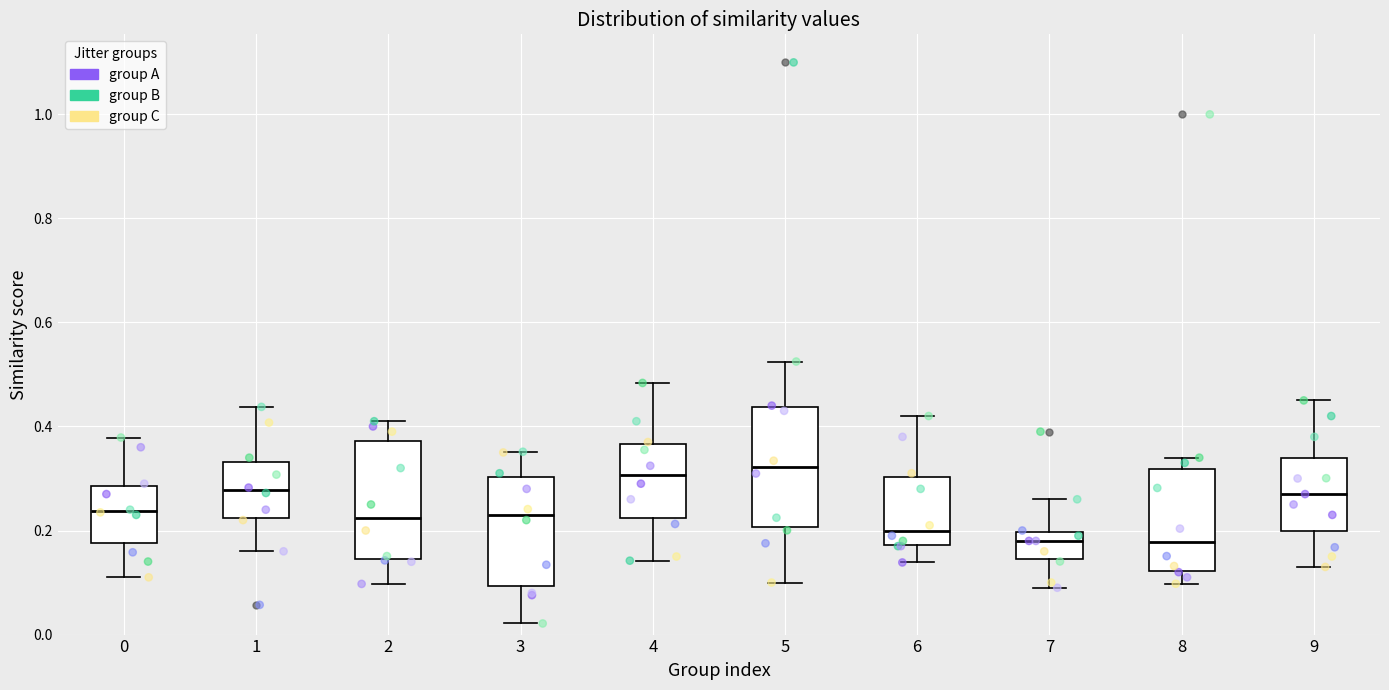

Reading left to right, transcribe this box plot: for each box, give where its median line is, the range the box spans, and where its two whiskers end, as read against the y-axis. The values are not printed on the chart, so give them approximately, as read against the axis.

0: median 0.24, box 0.18 to 0.28, whiskers 0.12 to 0.38
1: median 0.28, box 0.22 to 0.34, whiskers 0.16 to 0.44
2: median 0.22, box 0.14 to 0.38, whiskers 0.10 to 0.42
3: median 0.24, box 0.10 to 0.30, whiskers 0.02 to 0.36
4: median 0.30, box 0.22 to 0.36, whiskers 0.14 to 0.48
5: median 0.32, box 0.20 to 0.44, whiskers 0.10 to 0.52
6: median 0.20, box 0.18 to 0.30, whiskers 0.14 to 0.42
7: median 0.18, box 0.14 to 0.20, whiskers 0.10 to 0.26
8: median 0.18, box 0.12 to 0.32, whiskers 0.10 to 0.34
9: median 0.28, box 0.20 to 0.34, whiskers 0.14 to 0.46